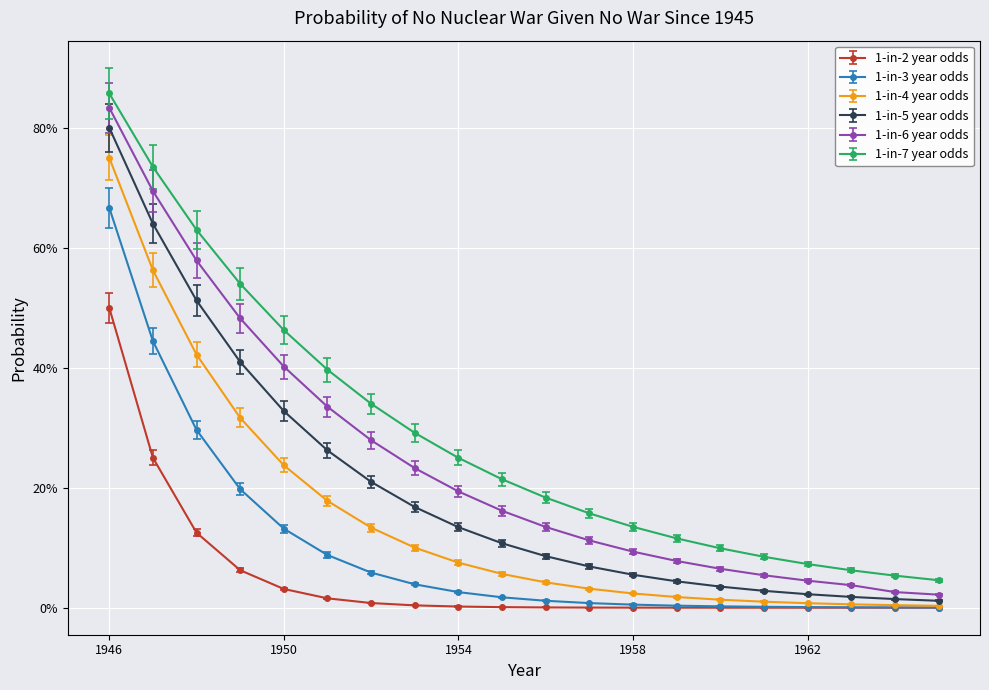

Which series has the largest total across all categories?

1-in-7 year odds